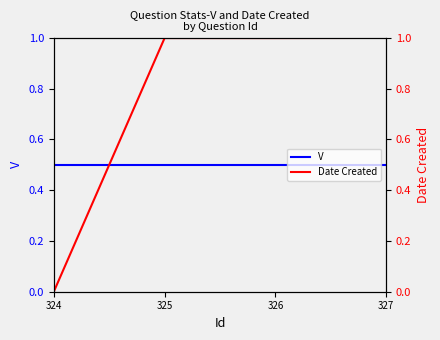

Where do V and Date Created first cross each other?

324 and 325